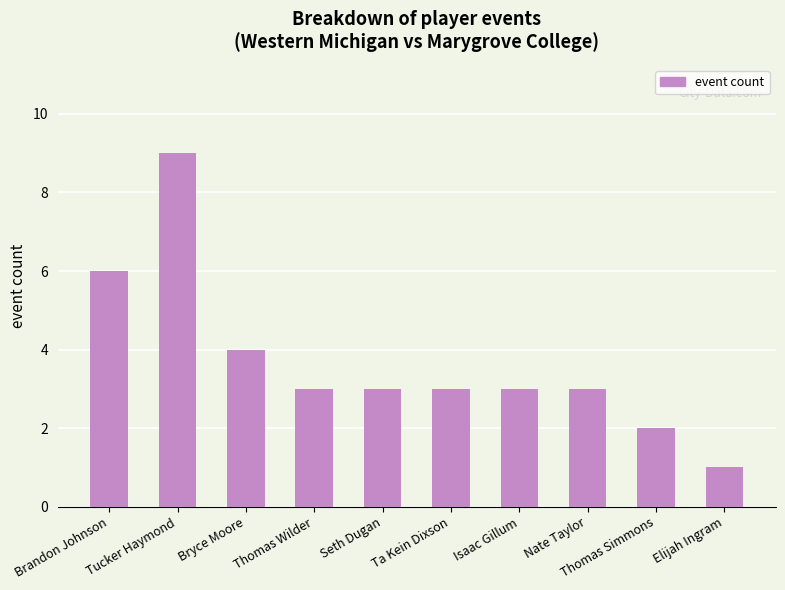

At which label does the data first exceed 3?

Brandon Johnson